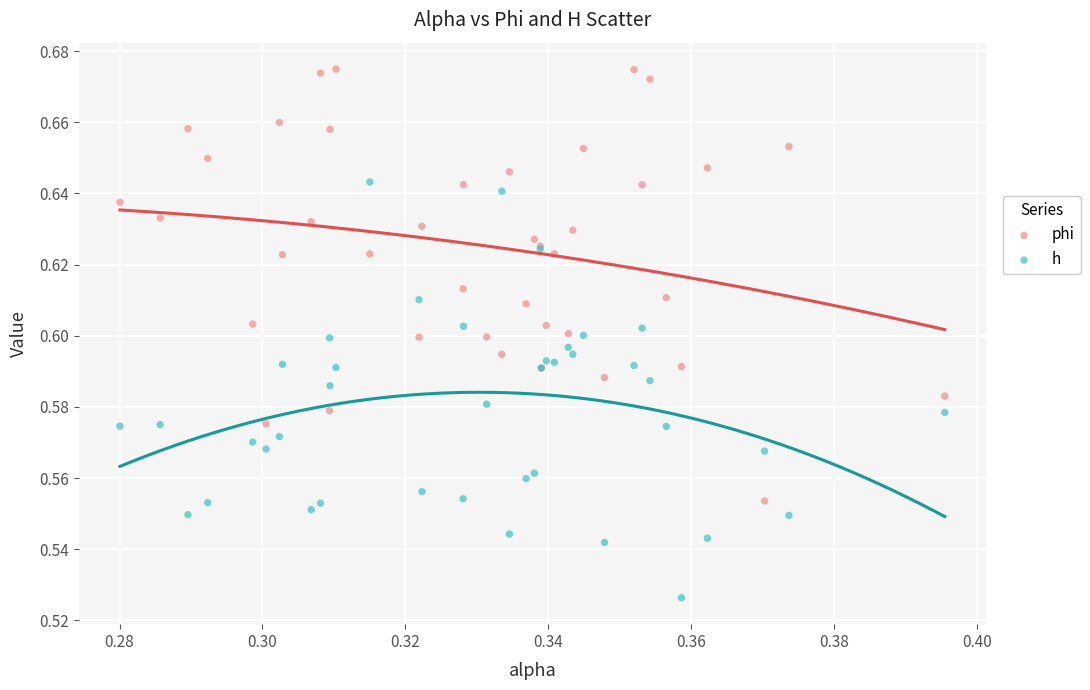

Which series reaches the minimum Y coordinate?

h